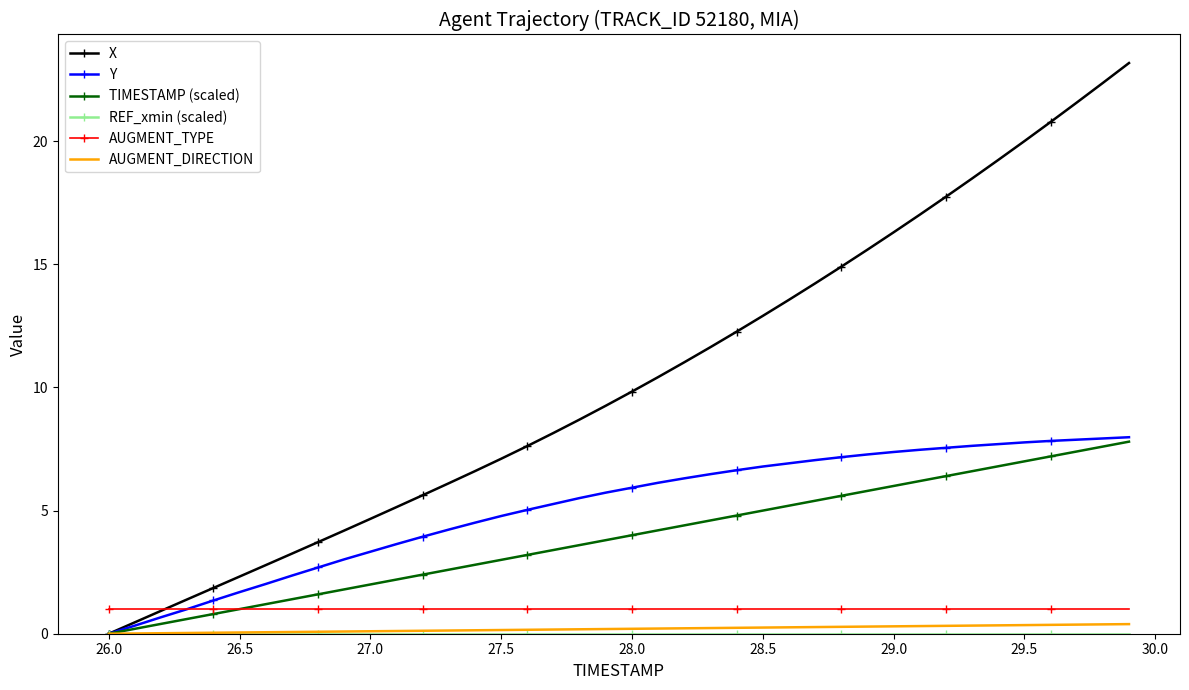

What is the maximum value for Y?

8.0